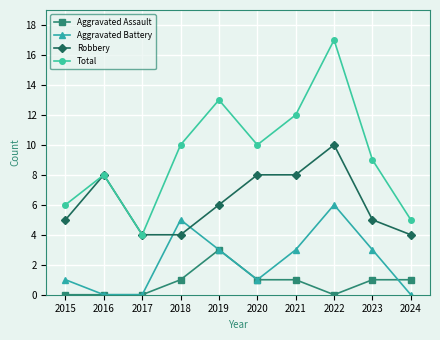

Read the Robbery value at 2023.

5